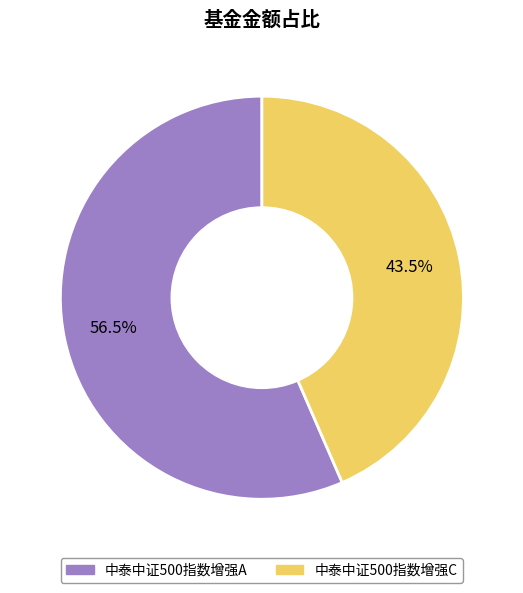

To the nearest percent, what is the average slice percentage?

50%